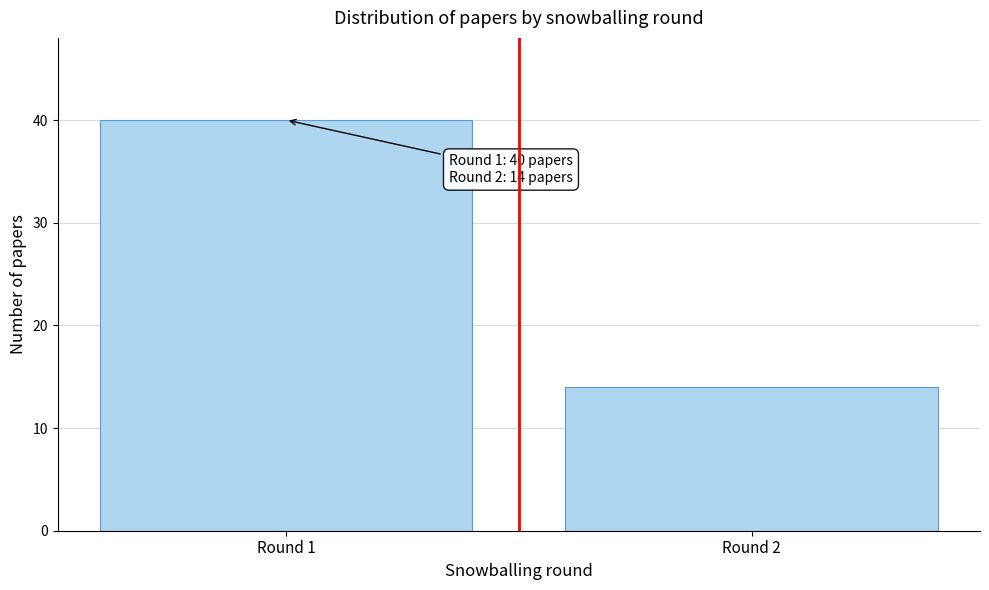

Reading right to left, extract all data points from this chart.

14	40